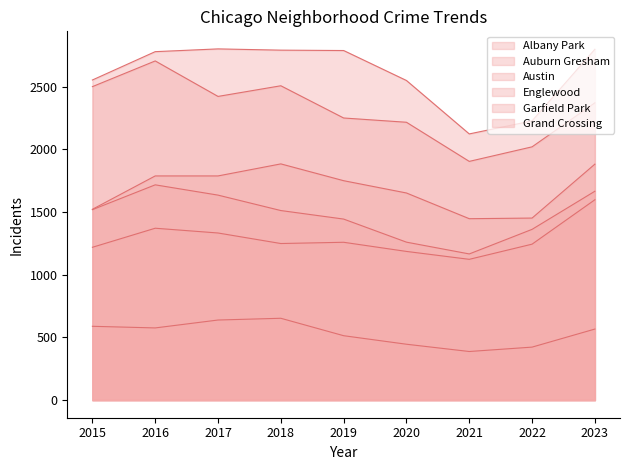

At 2021, list the series in order from smallest to largest.

Albany Park, Grand Crossing, Auburn Gresham, Garfield Park, Englewood, Austin